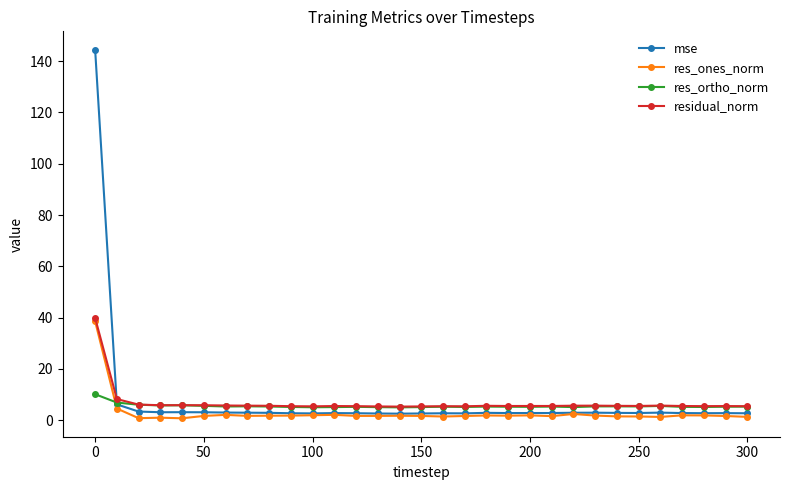

Rank the series by their average value, from lowest to highest.

res_ones_norm, res_ortho_norm, residual_norm, mse